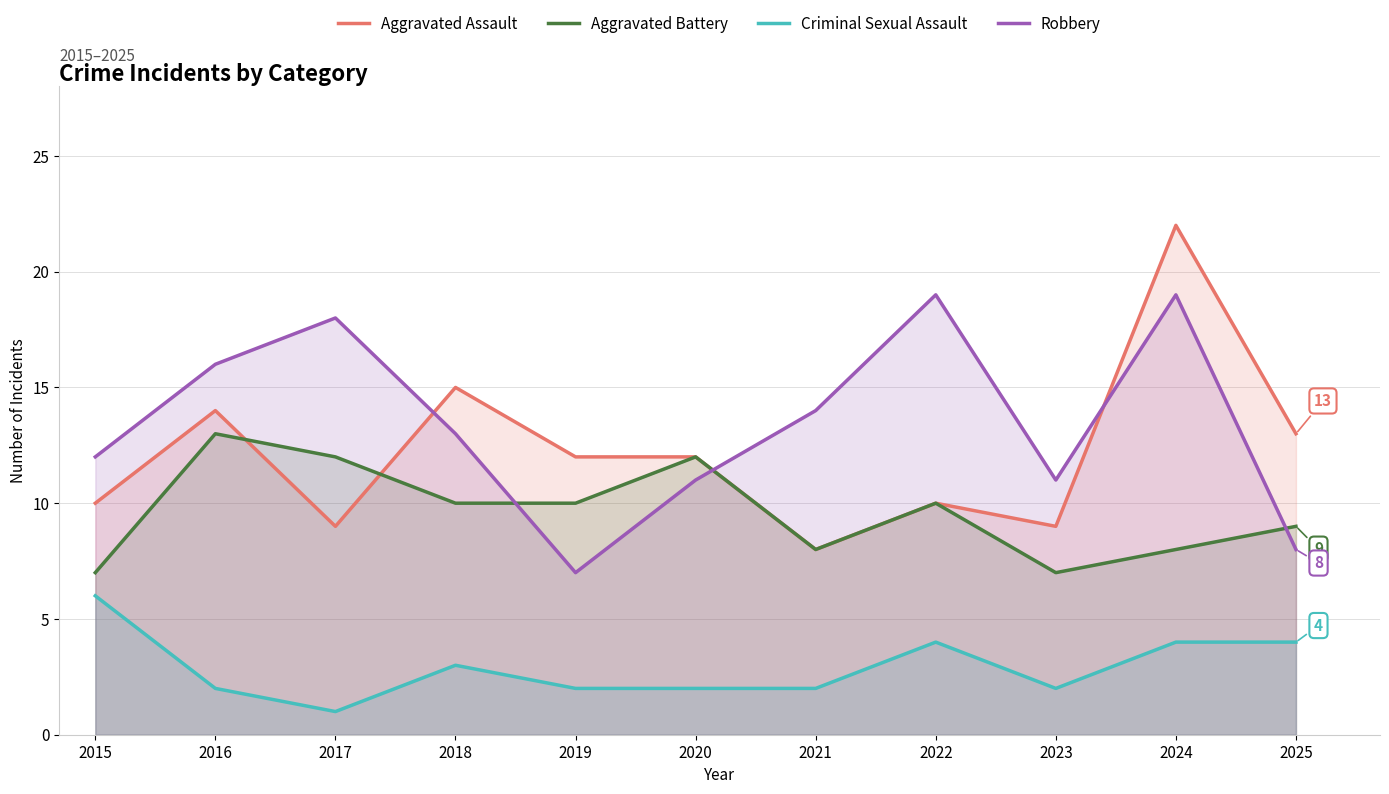

What is the total value across all series at 2021?

32